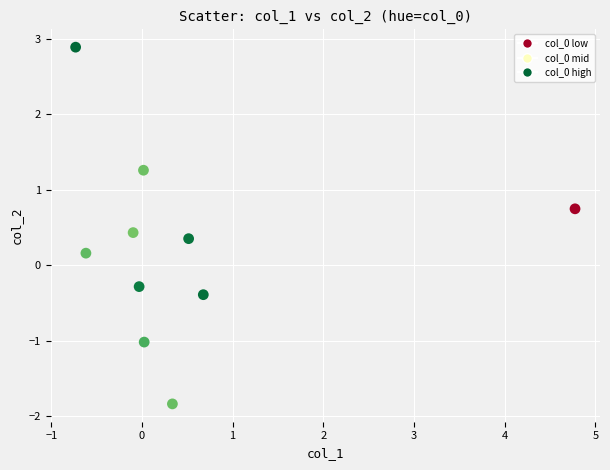

What is the average X value?

0.5